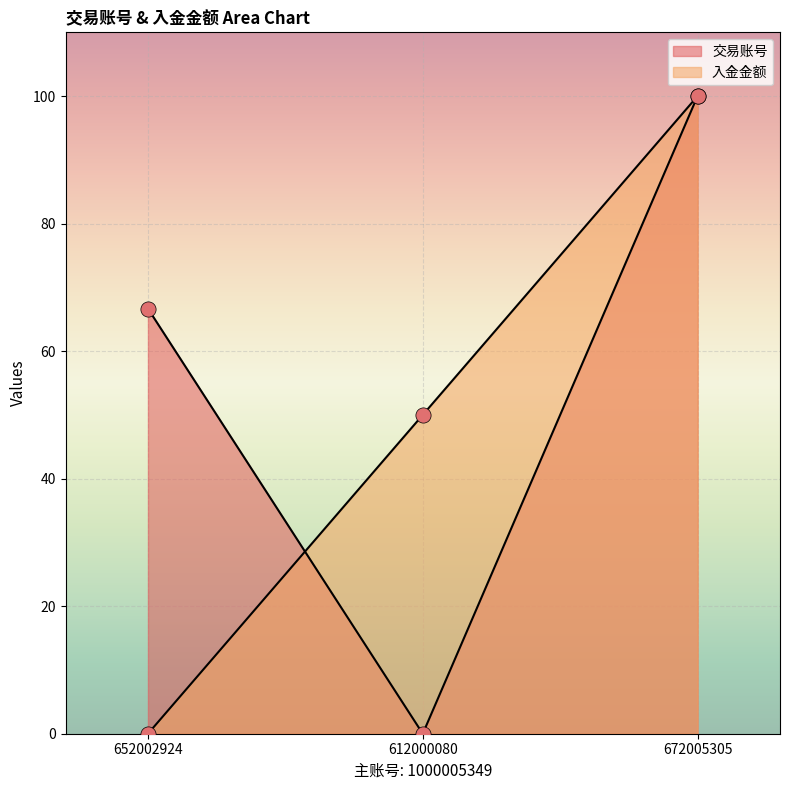

At how many categories does at least one series exceed 44?

3